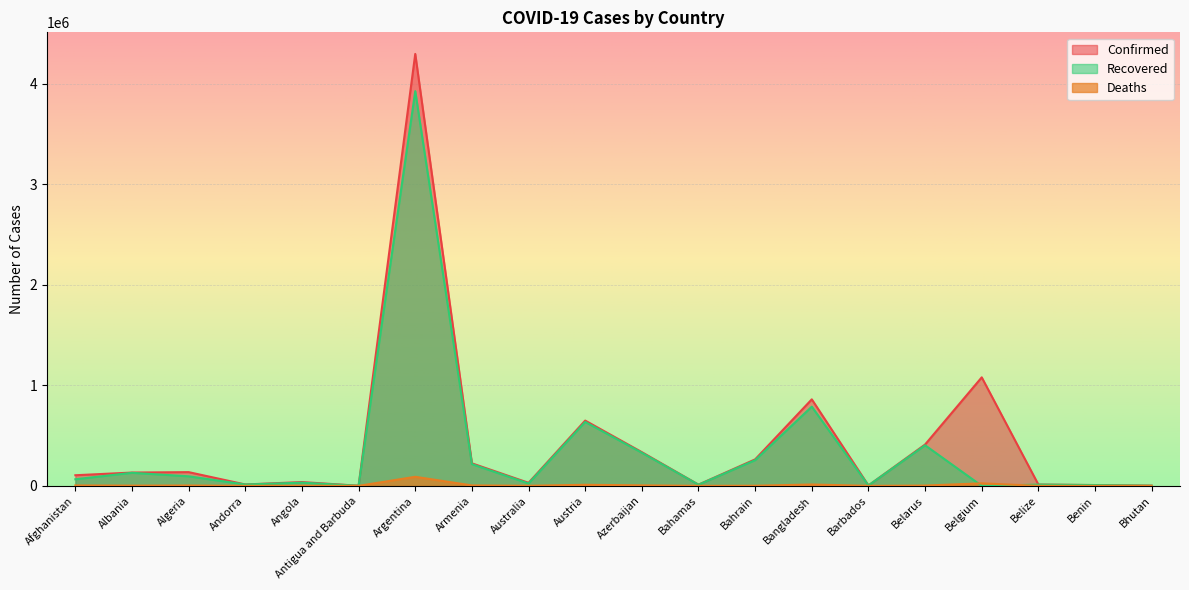

What is the highest value of the Deaths series?

90281